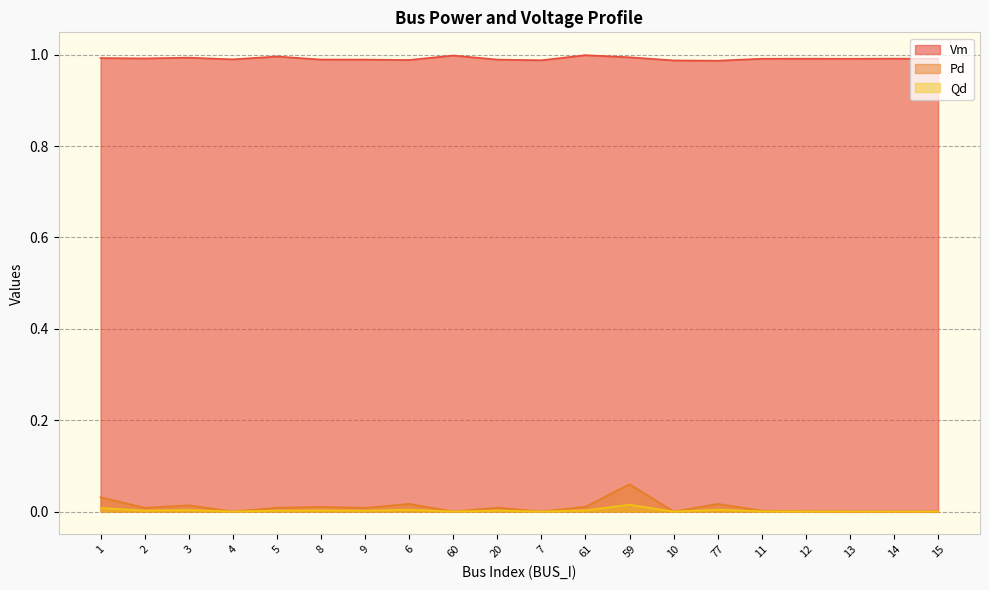

True or false: Qd and Vm cross at least once.

False